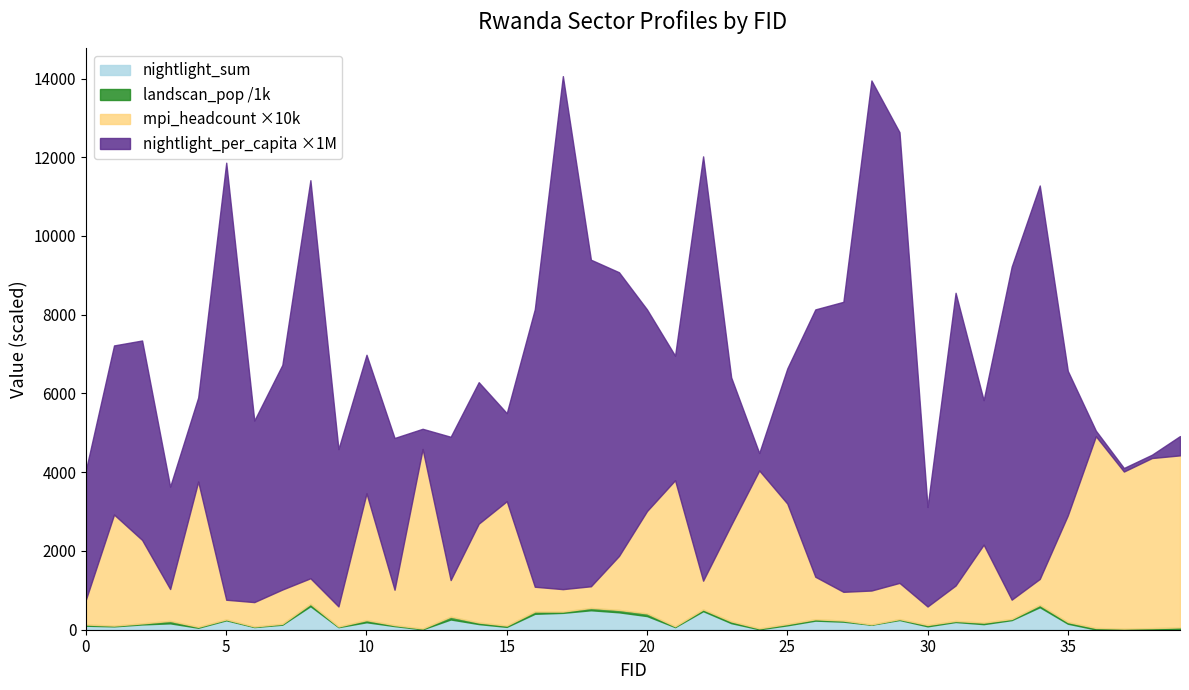

List the labels in order of mpi_headcount value, smallest first.

30, 33, 5, 9, 18, 17, 6, 16, 0, 8, 34, 22, 27, 3, 28, 7, 11, 31, 29, 13, 26, 19, 32, 2, 23, 14, 20, 35, 1, 25, 15, 10, 4, 21, 37, 24, 38, 39, 12, 36